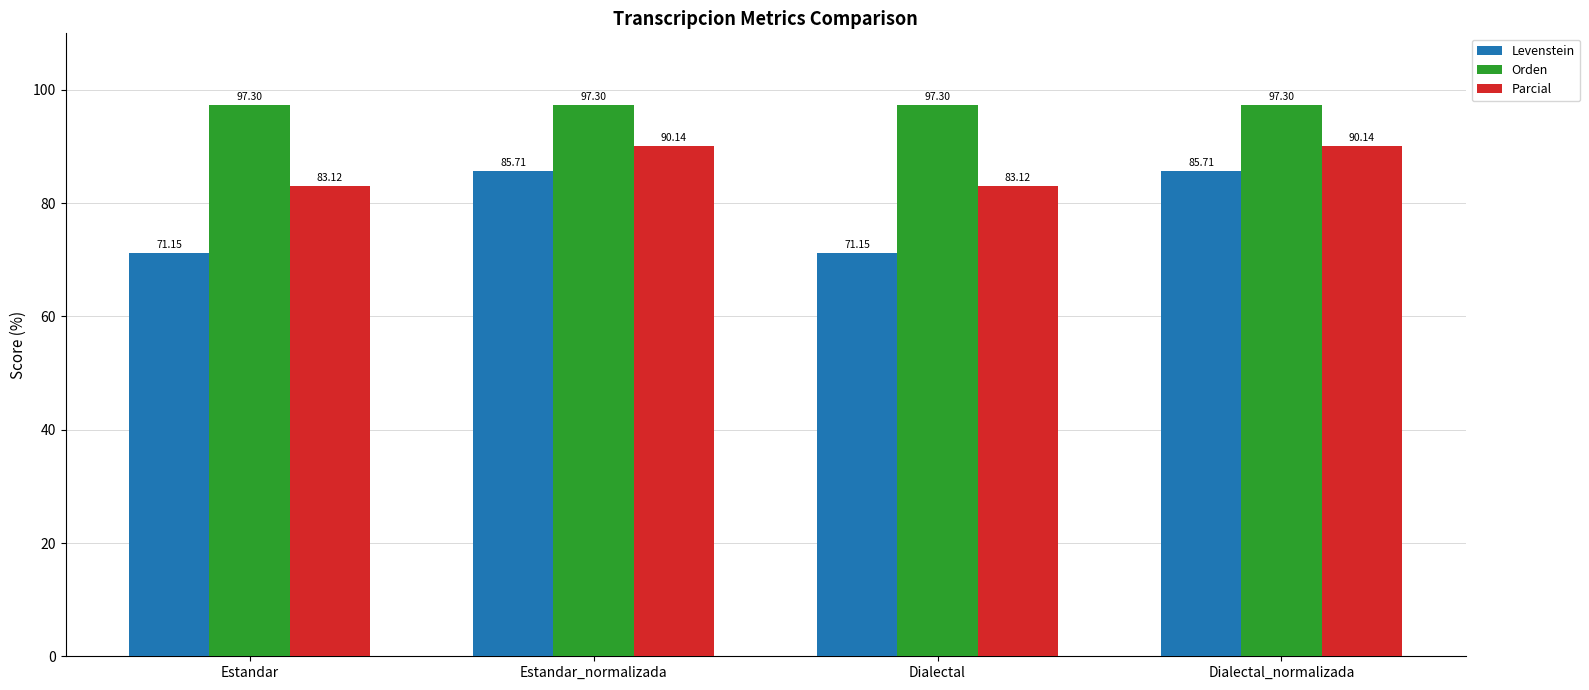

What is the average value of the Parcial series?

86.6